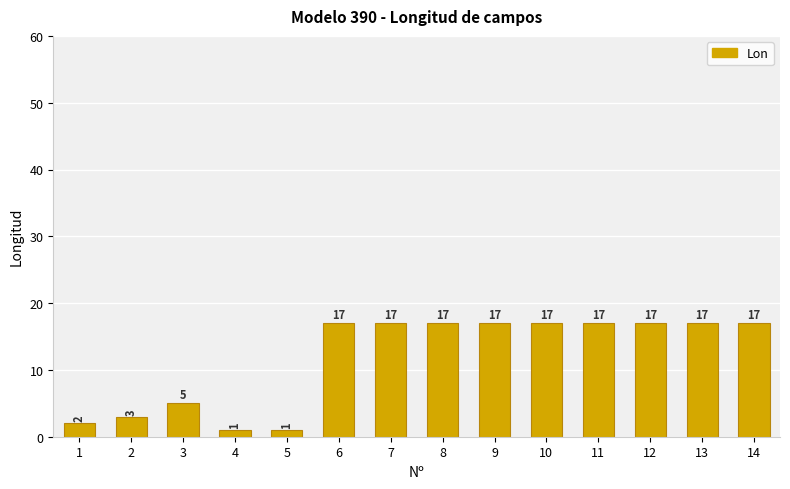

What is the maximum value shown in the chart?

17